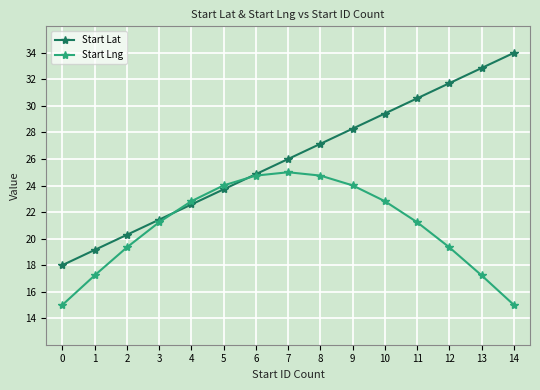

How many lines are shown in the chart?

2